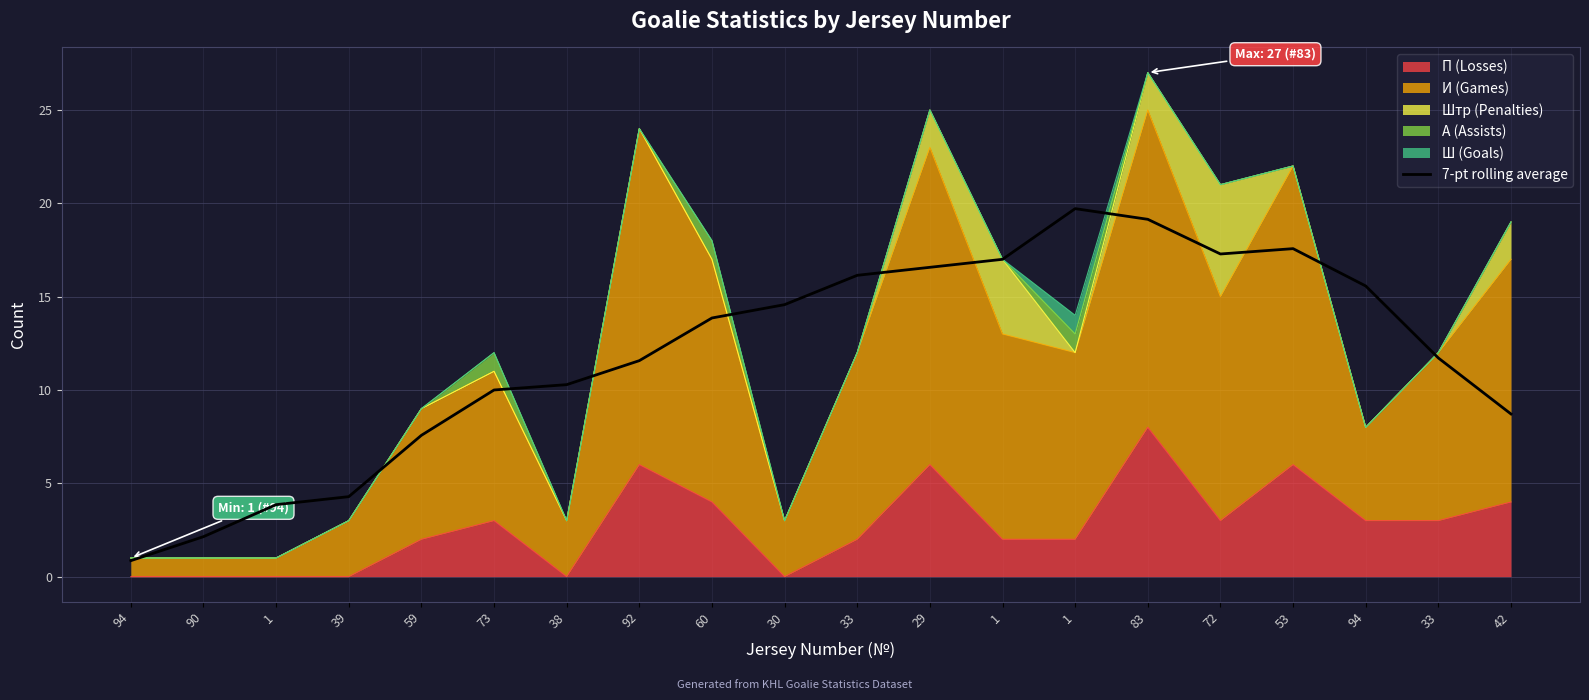

The chart shows a value of 19.1 at 83. True or false?

True